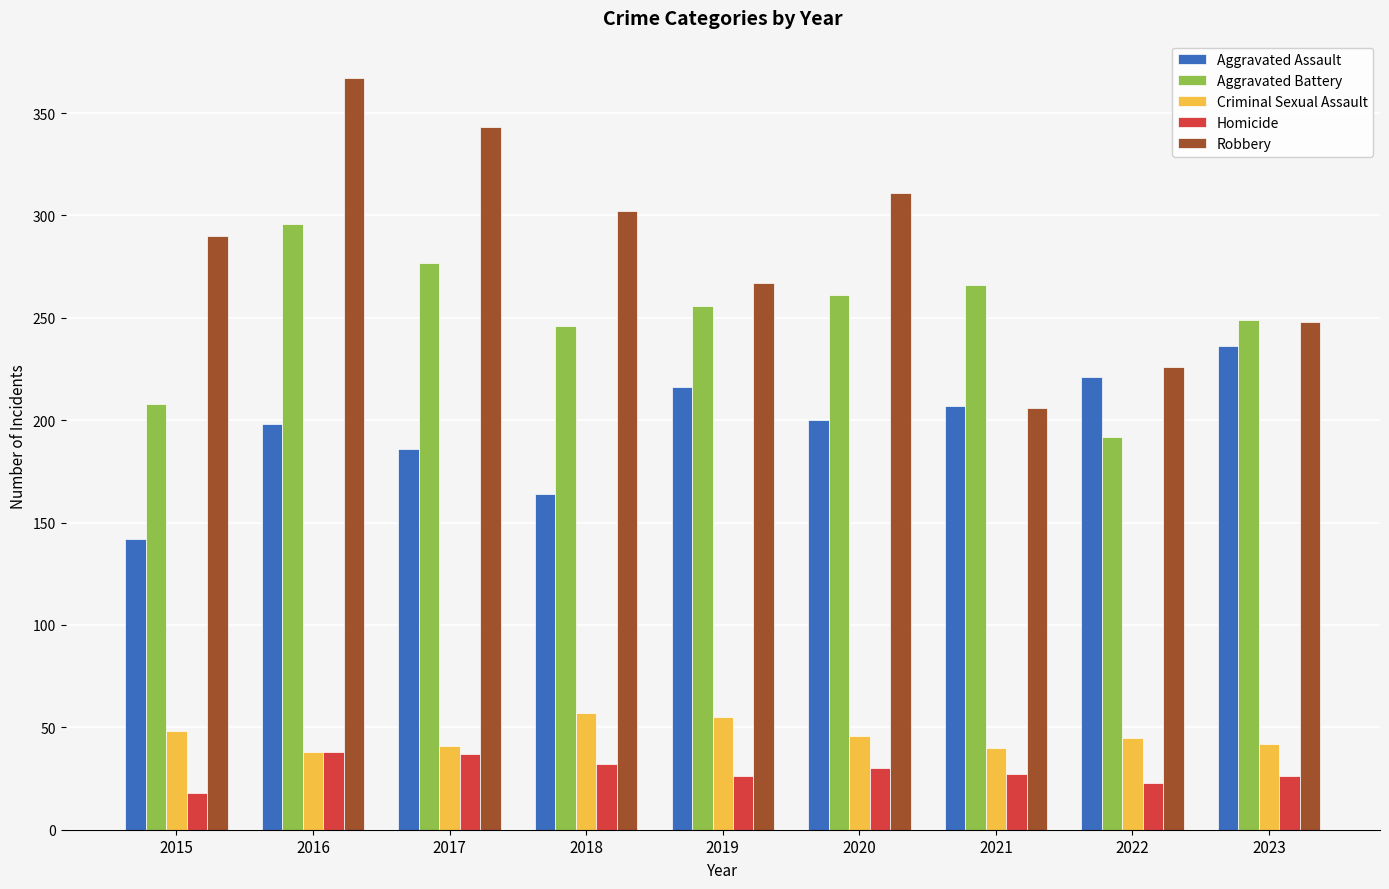

At which category does the chart reach its peak across all series?

2016